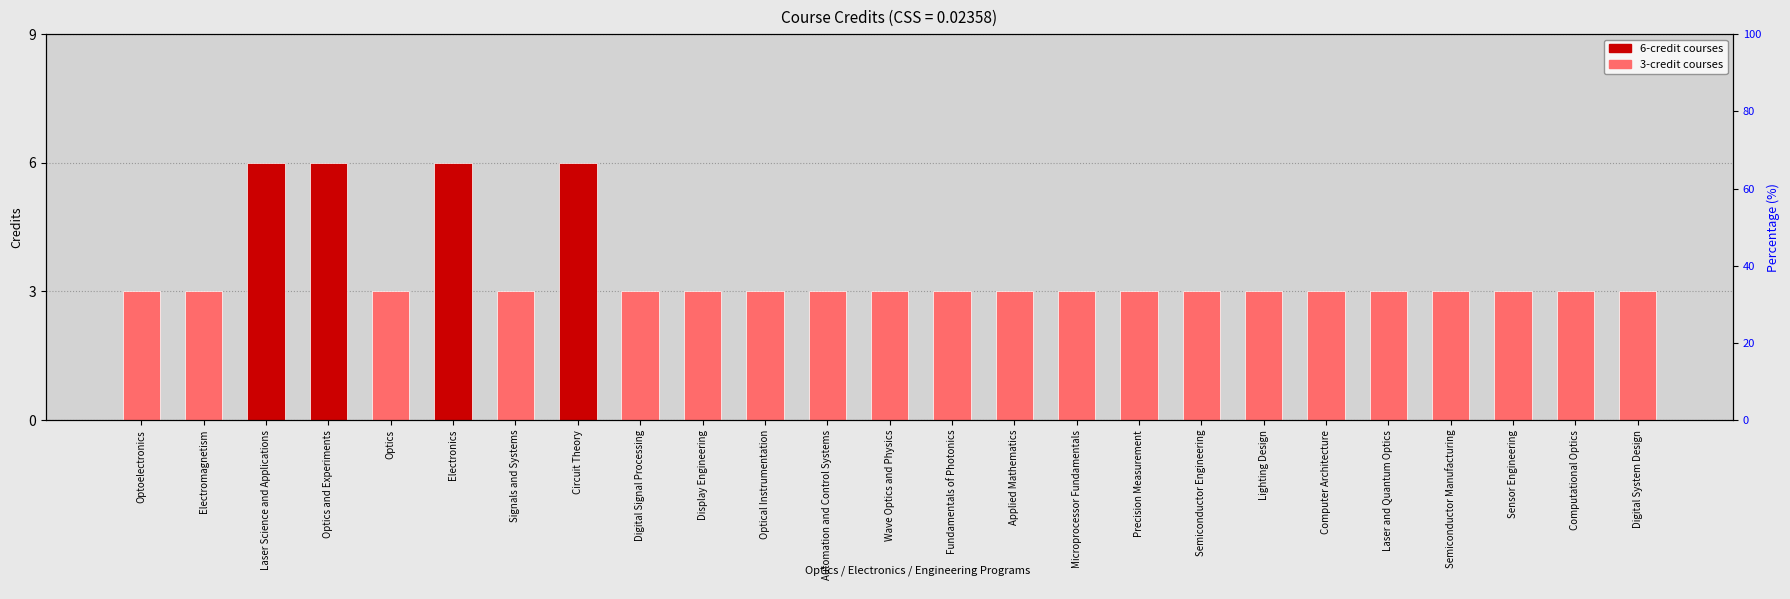

True or false: the data shows 3 at Optoelectronics.

True